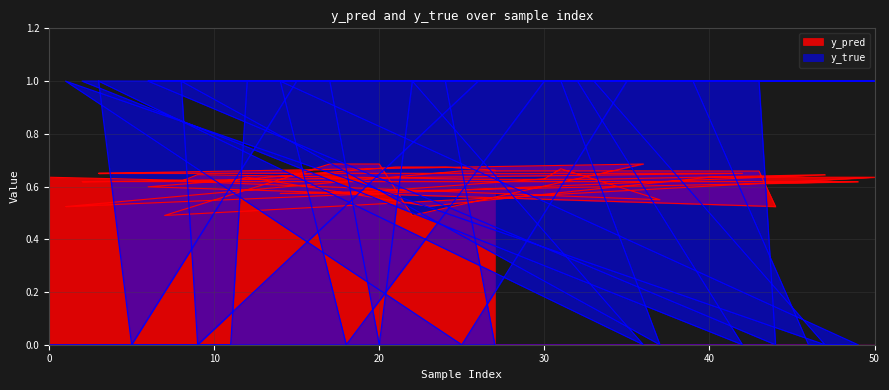

Reading left to right, transcribe all the data shown in this chart.

y_pred: 0=0.6	11=0.6	12=0.6	23=0.5	40=0.6	50=0.6	7=0.5	17=0.7	20=0.7	22=0.5	36=0.7	3=0.7	5=0.7	15=0.7	32=0.7	42=0.7	2=0.6	4=0.6	39=0.6	46=0.6	49=0.6	14=0.6	18=0.6	30=0.6	31=0.7	37=0.5	8=0.6	9=0.6	26=0.6	33=0.6	47=0.6	1=0.5	25=0.7	35=0.7	43=0.7	44=0.5	6=0.6	21=0.7	24=0.7	27=0.7
y_true: 0=0.0	11=0.0	12=1.0	23=1.0	40=1.0	50=1.0	7=1.0	17=1.0	20=0.0	22=1.0	36=0.0	3=1.0	5=0.0	15=1.0	32=1.0	42=0.0	2=1.0	4=1.0	39=1.0	46=0.0	49=0.0	14=1.0	18=0.0	30=1.0	31=1.0	37=0.0	8=1.0	9=0.0	26=1.0	33=1.0	47=0.0	1=1.0	25=0.0	35=1.0	43=1.0	44=0.0	6=1.0	21=1.0	24=1.0	27=0.0